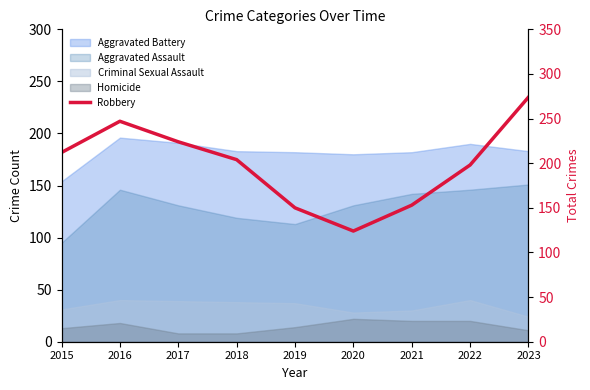

What is the sum of the values at 2021 and 2022?

351